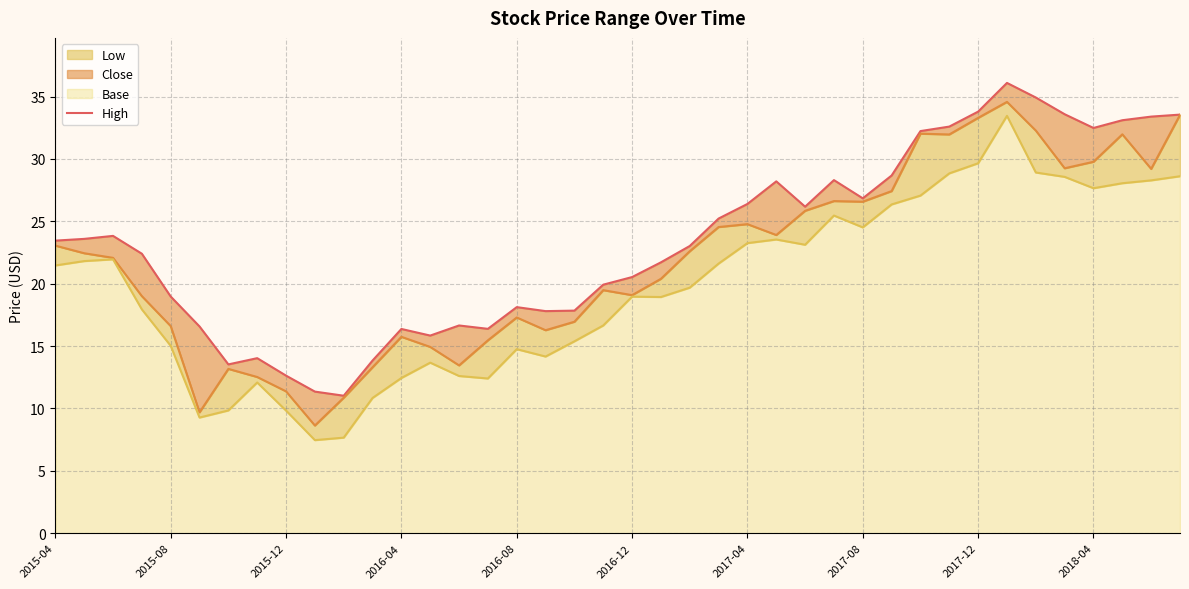

Between 2017-12 and 2016-12, which is larger?

2017-12